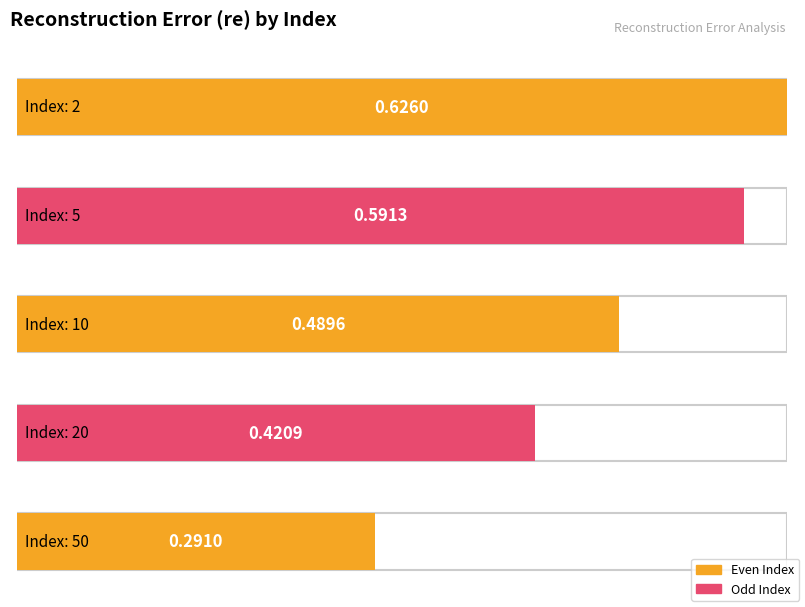

What is the greatest value displayed?

0.6